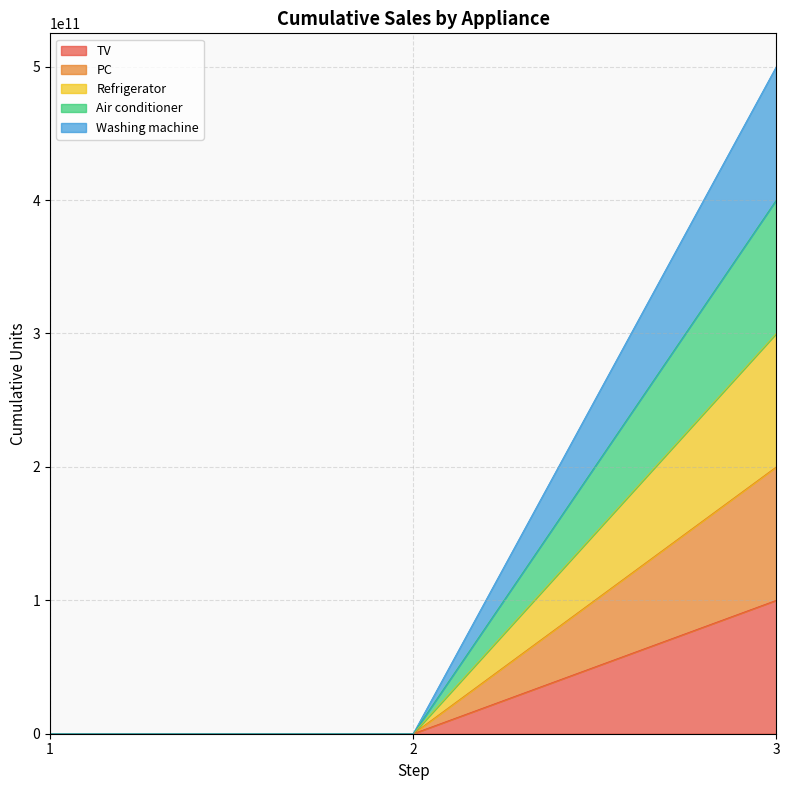

Does the chart have visible grid lines?

Yes